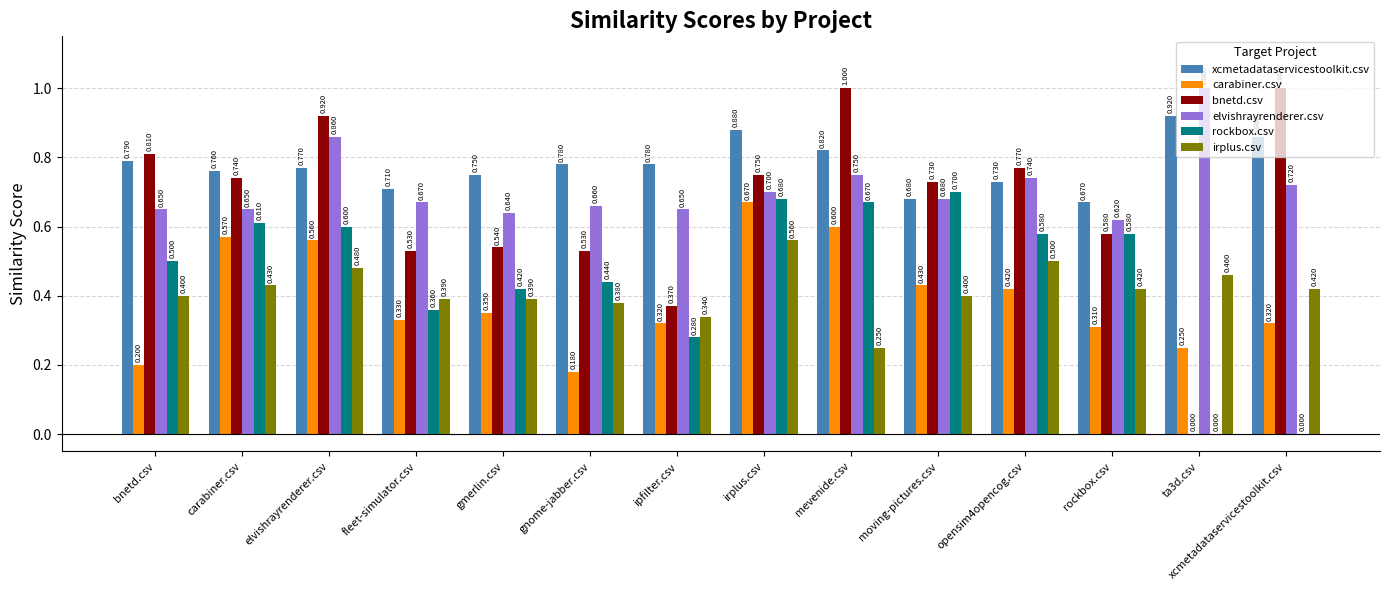

Count the carabiner.csv values in the range 0 to 1.

14